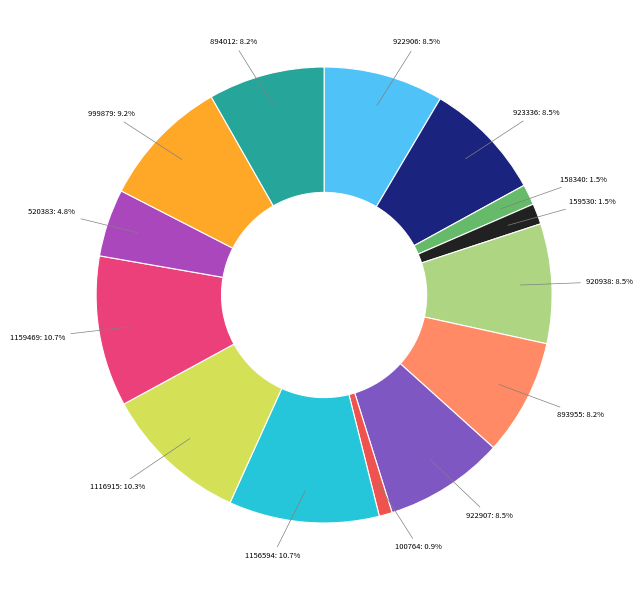

What percentage is the 893955 slice, to the nearest percent?

8%